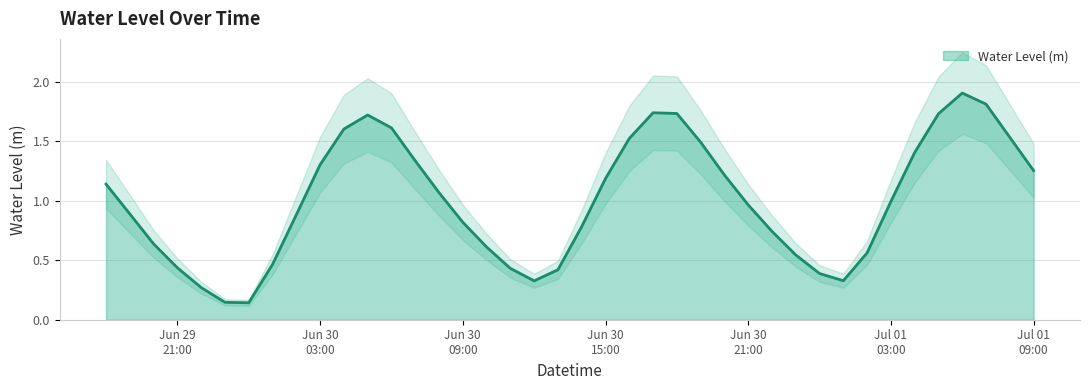

What is the average value?

1.0